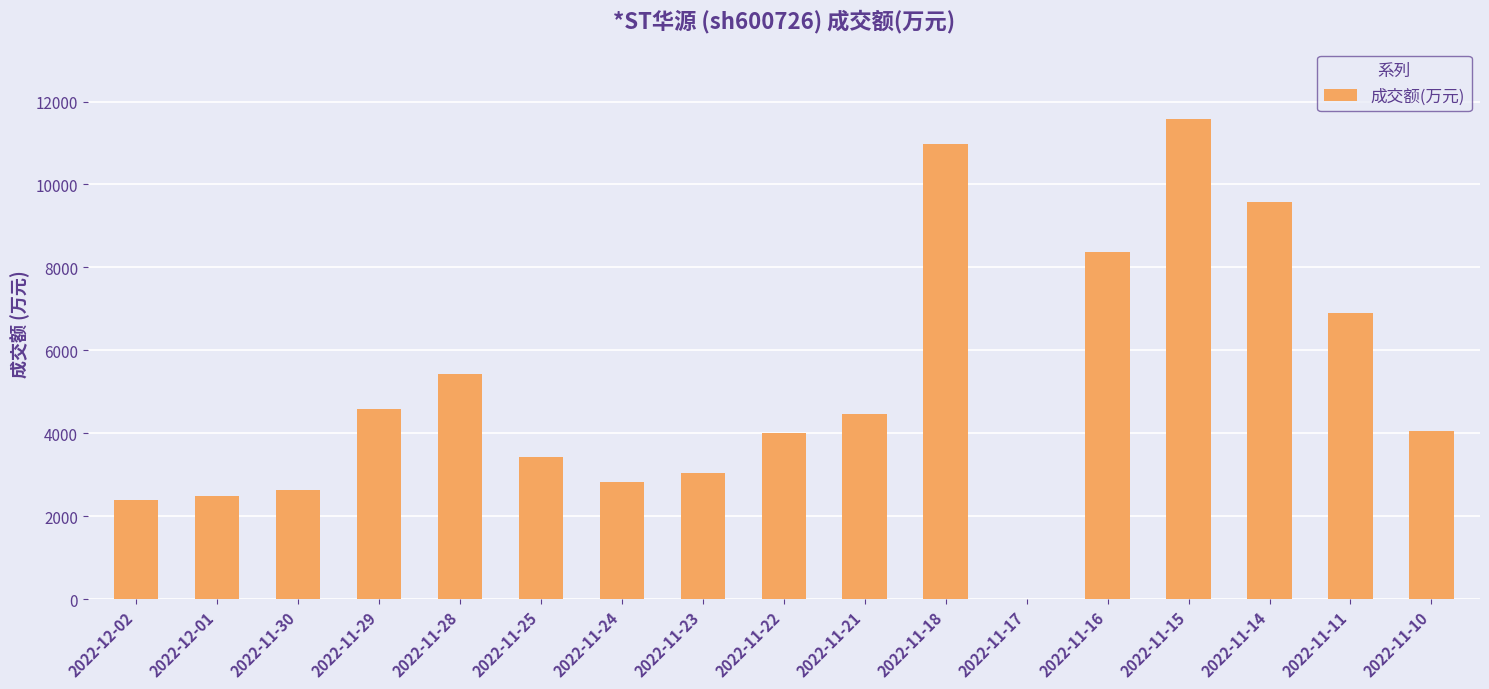

Which has a higher value, 2022-11-28 or 2022-11-11?

2022-11-11